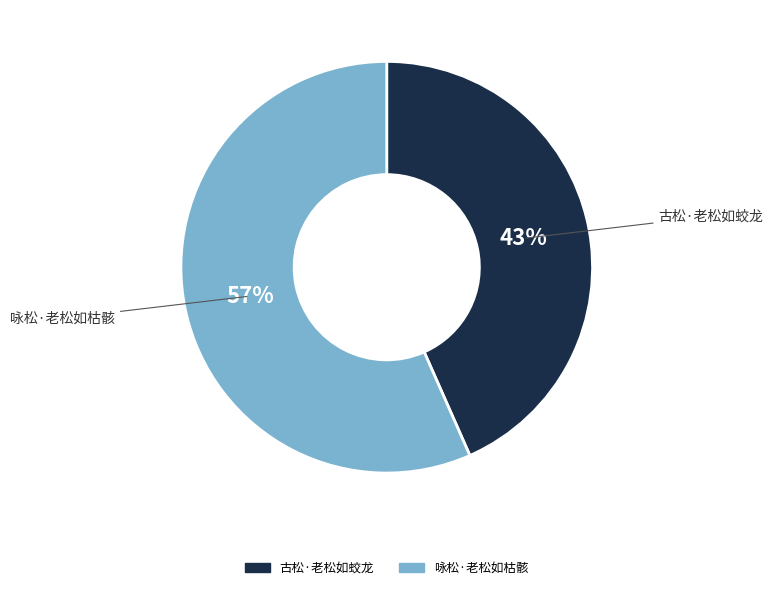

Which category has the biggest portion of the pie?

咏松·老松如枯骸